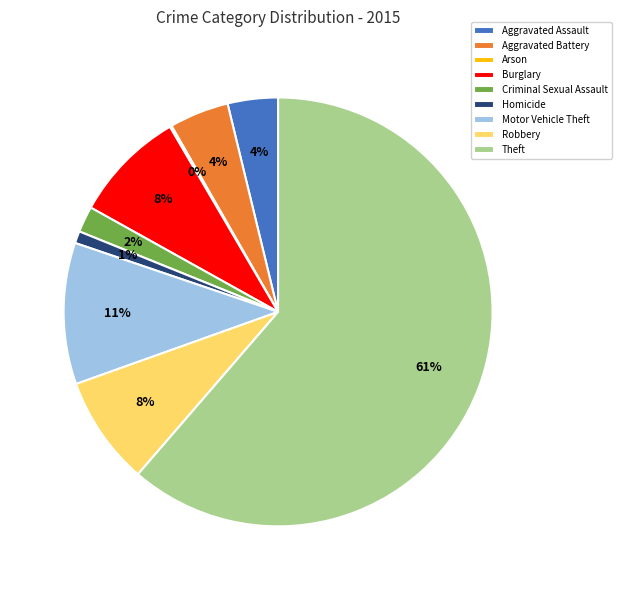

To the nearest percent, what portion does Motor Vehicle Theft represent?

11%